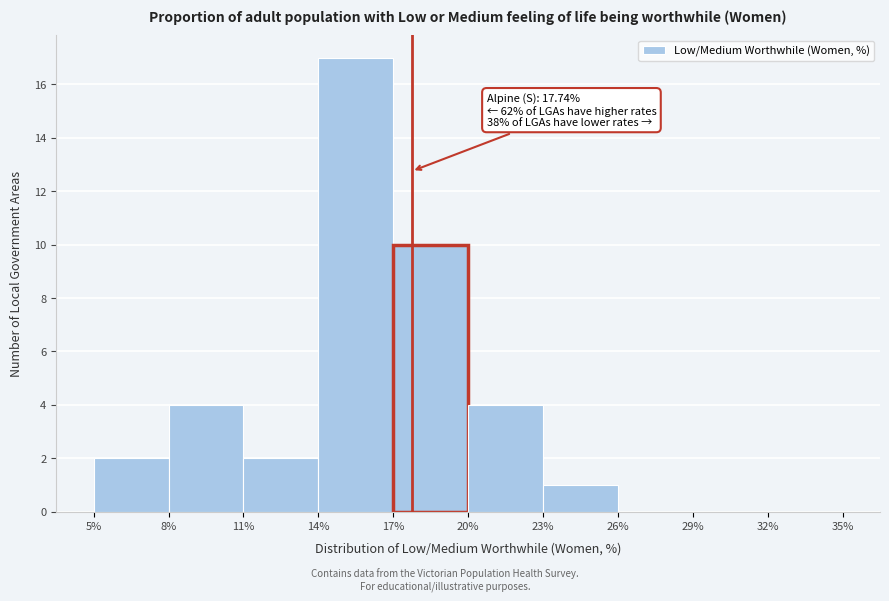

Which range on the x-axis has the tallest bar?

14% to 17%